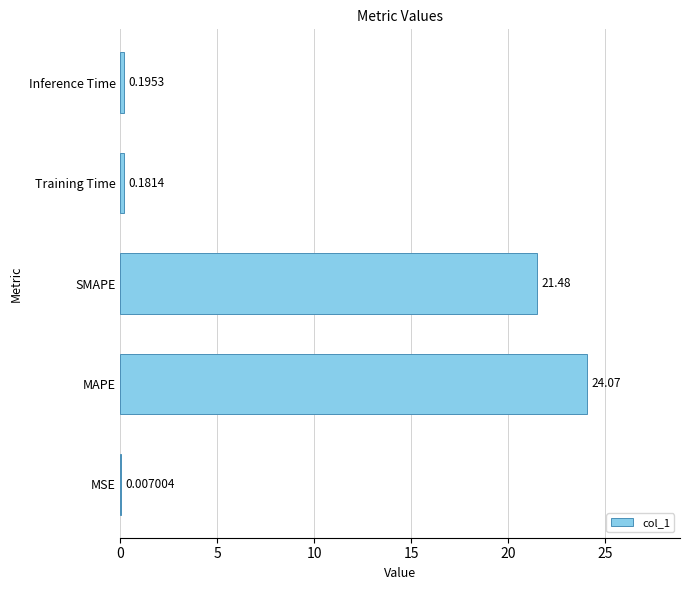

At which category does the chart reach its peak across all series?

MAPE